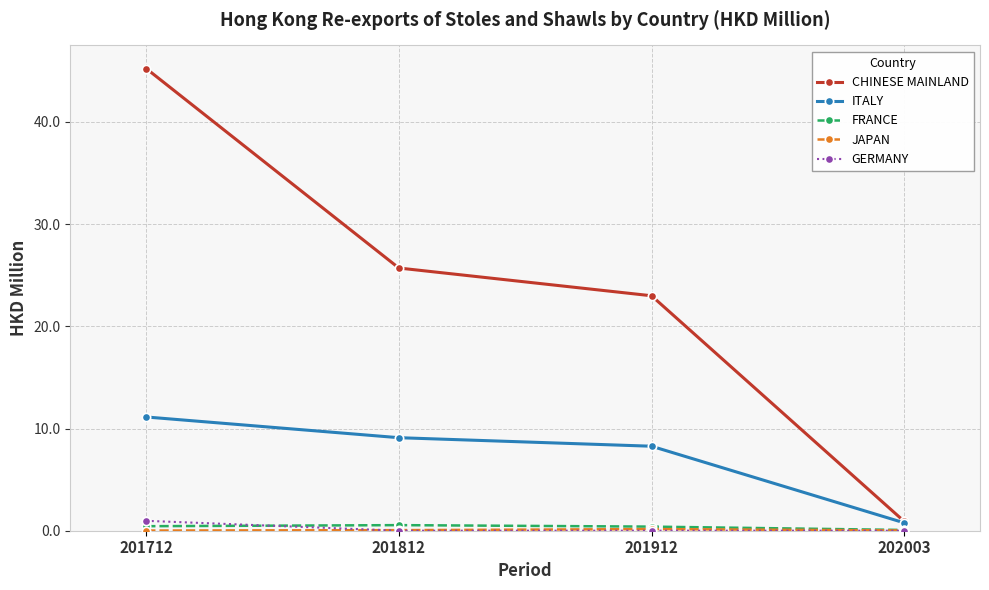

Which series has the widest spread of values?

CHINESE MAINLAND